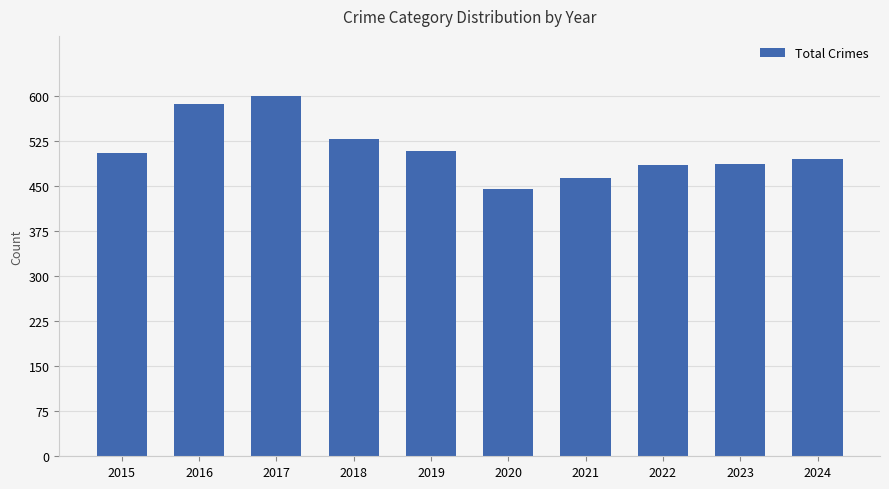

What is the difference between the maximum and minimum values?

155